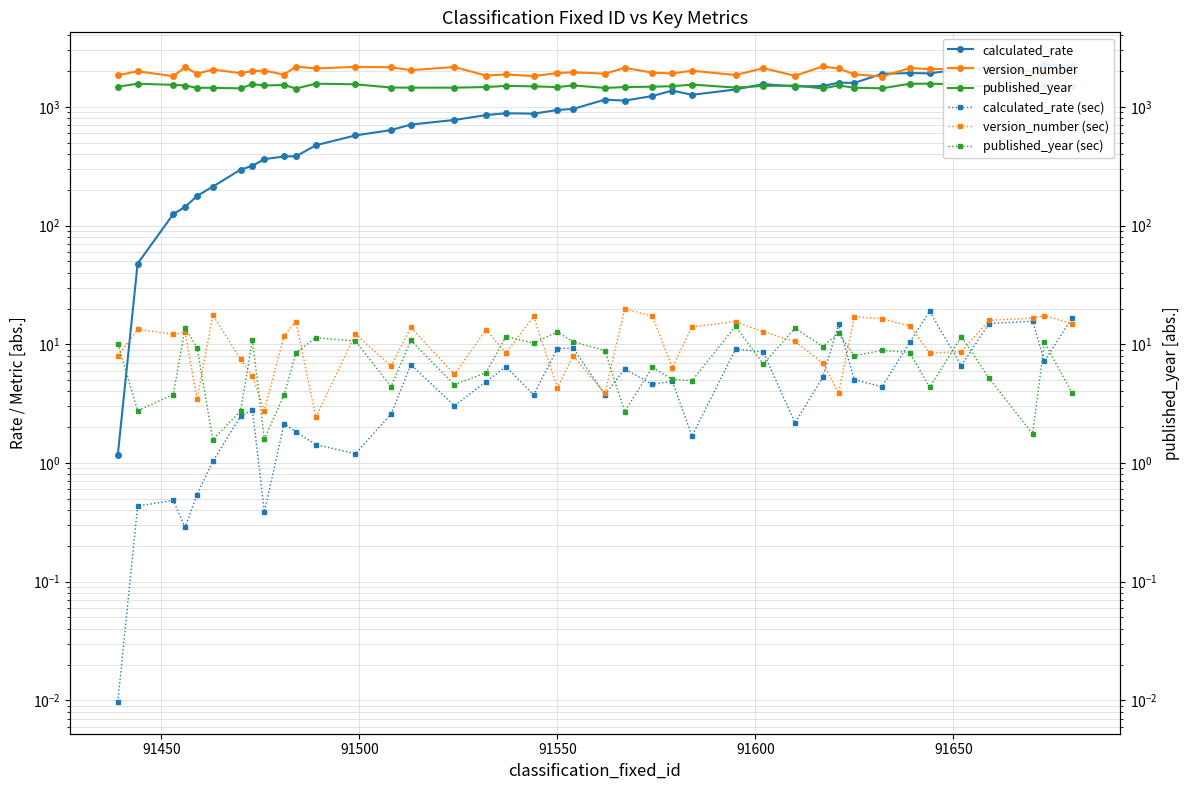

Which series has the largest total across all categories?

version_number